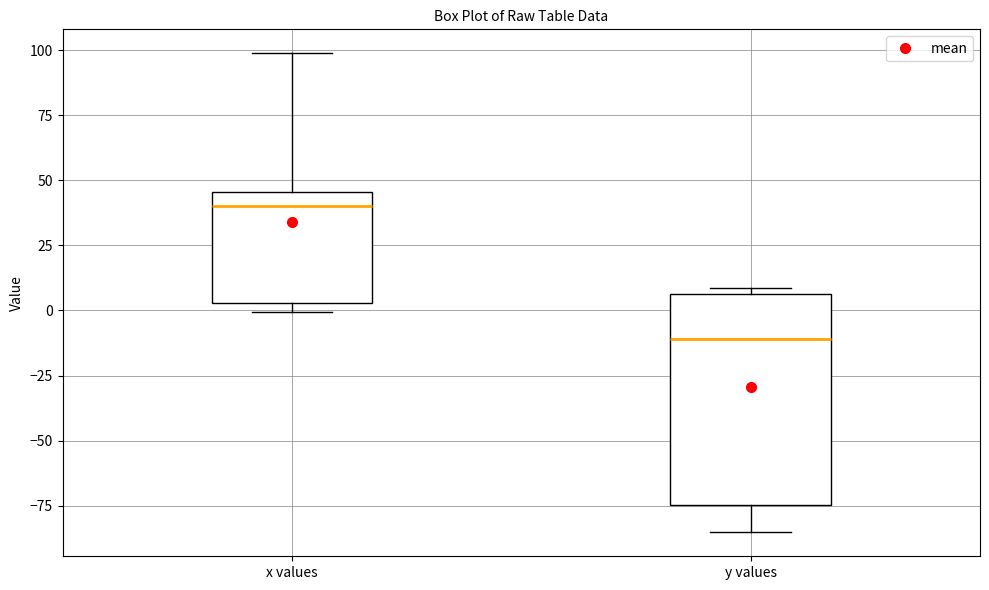

Where is the upper edge of the box for y values on the y-axis? The values are not printed on the chart, so give them approximately, as read against the axis.

5